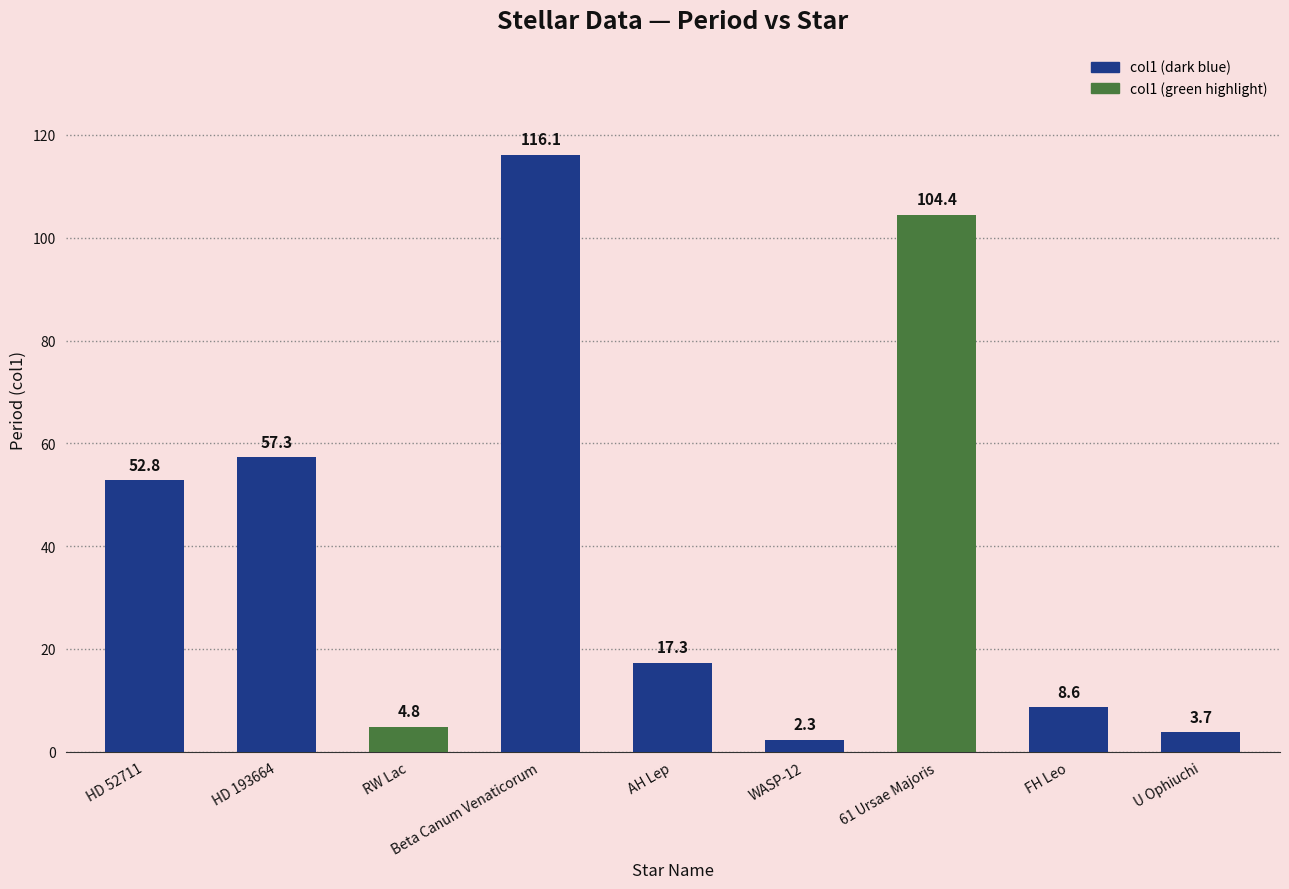

The chart shows a value of 31.5 at HD 52711. True or false?

False